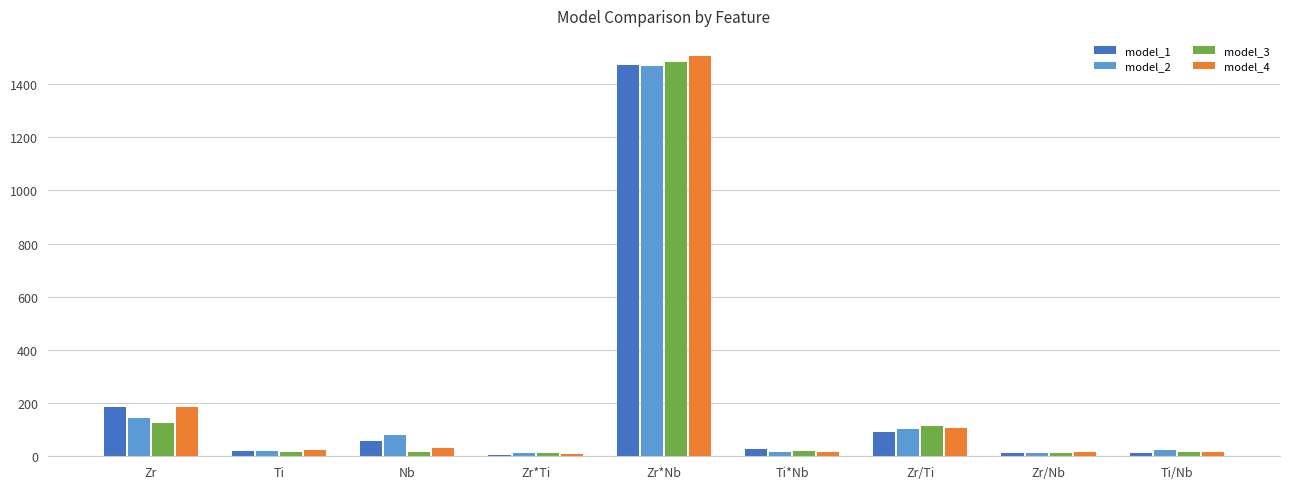

How many bars are there in total?

36